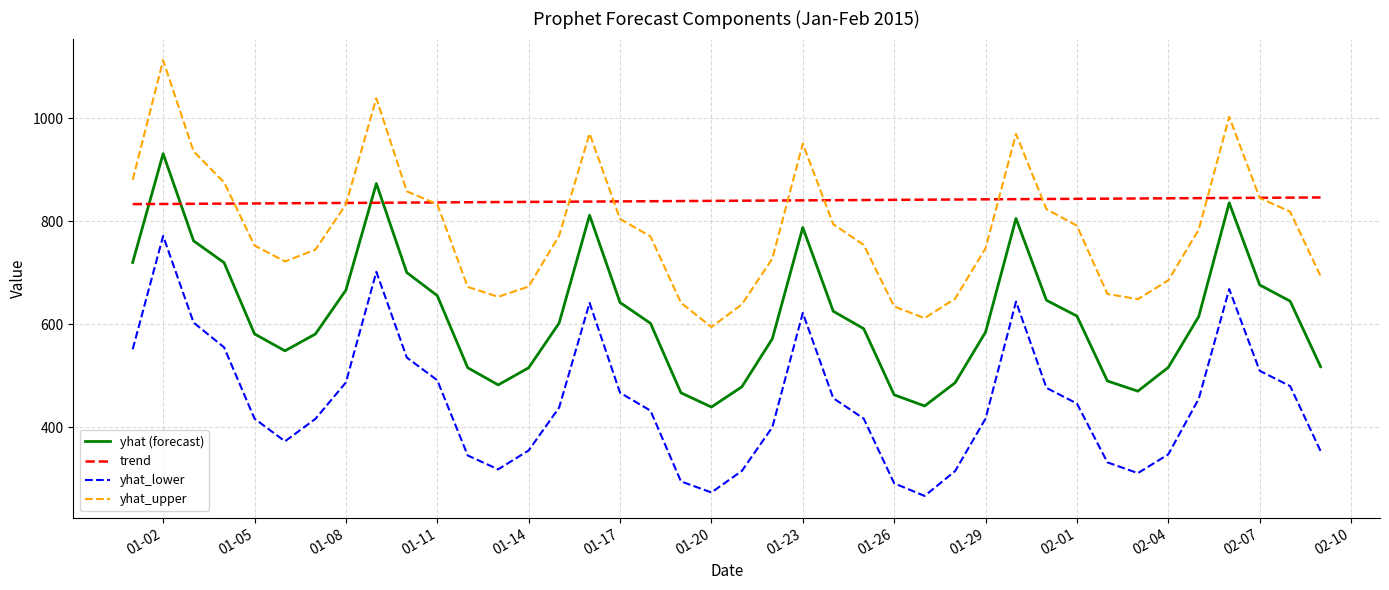

What is the minimum value for yhat_lower?

266.1